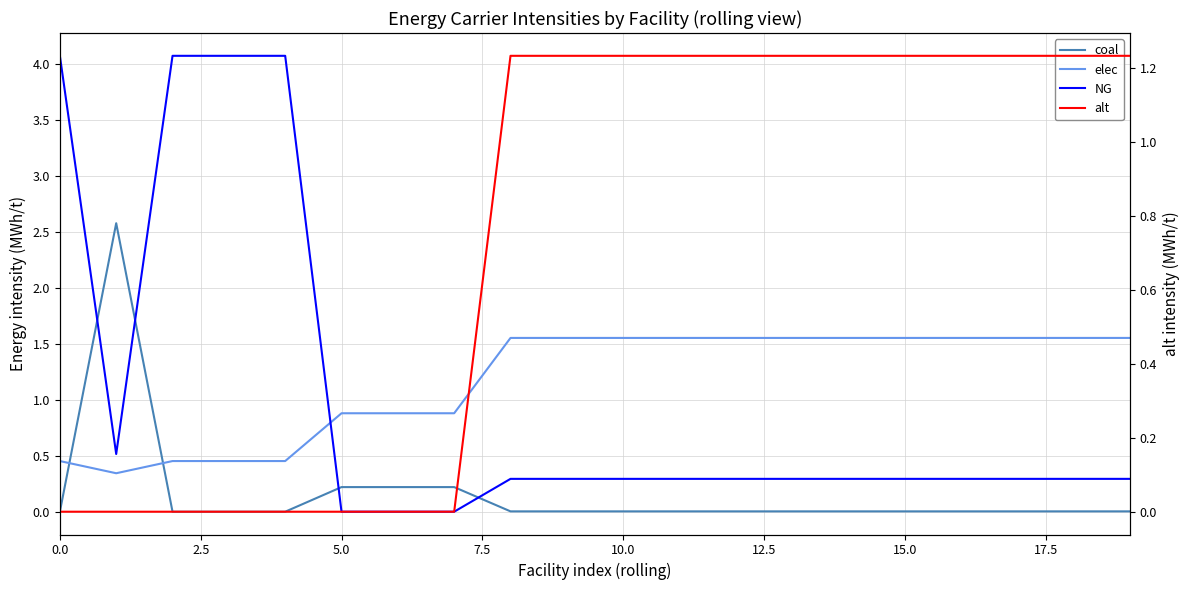

True or false: NG and elec cross at least once.

True